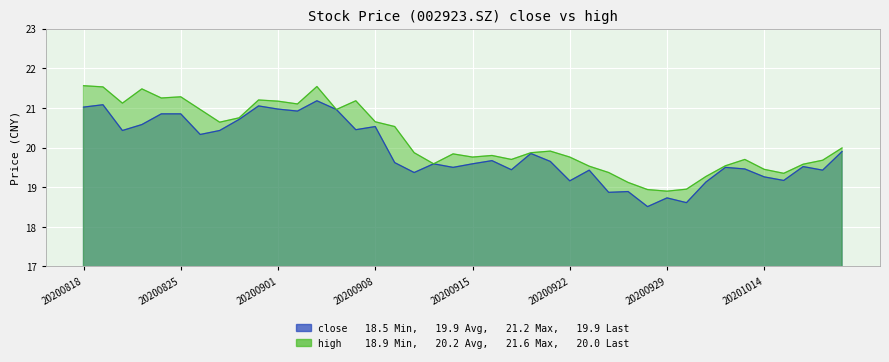

The close series shows 19.1 at 20201009. True or false?

True